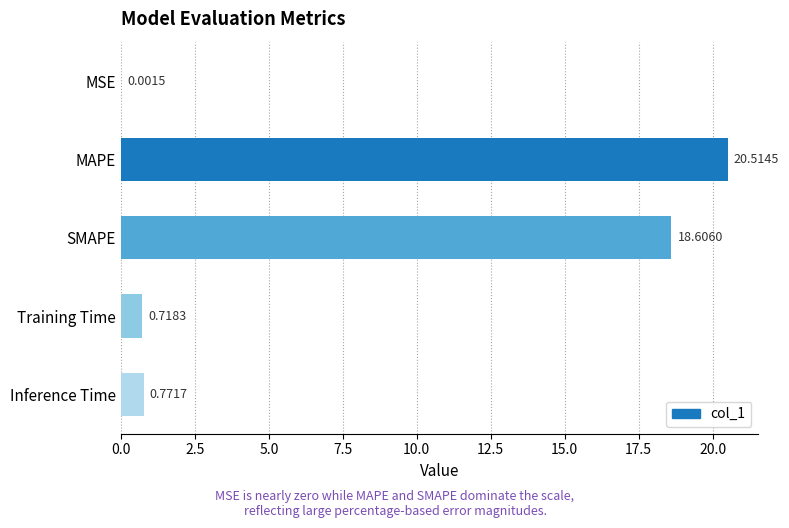

Between Training Time and SMAPE, which is larger?

SMAPE